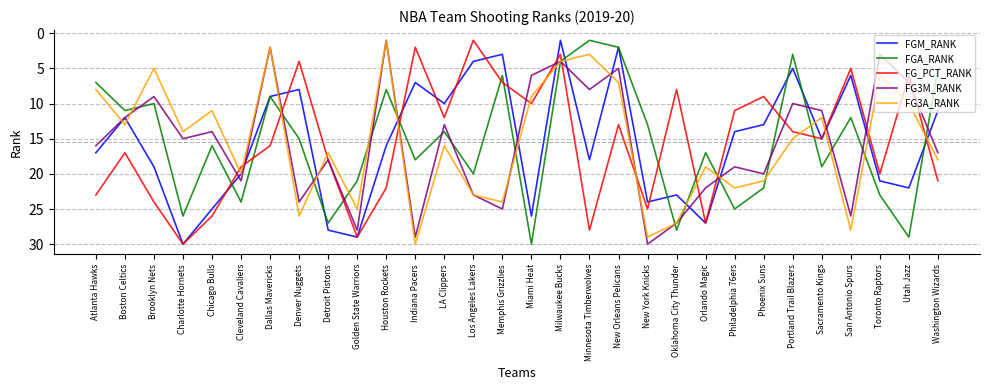

What is the difference between the second highest and minimum values in the FG3A_RANK series?

28